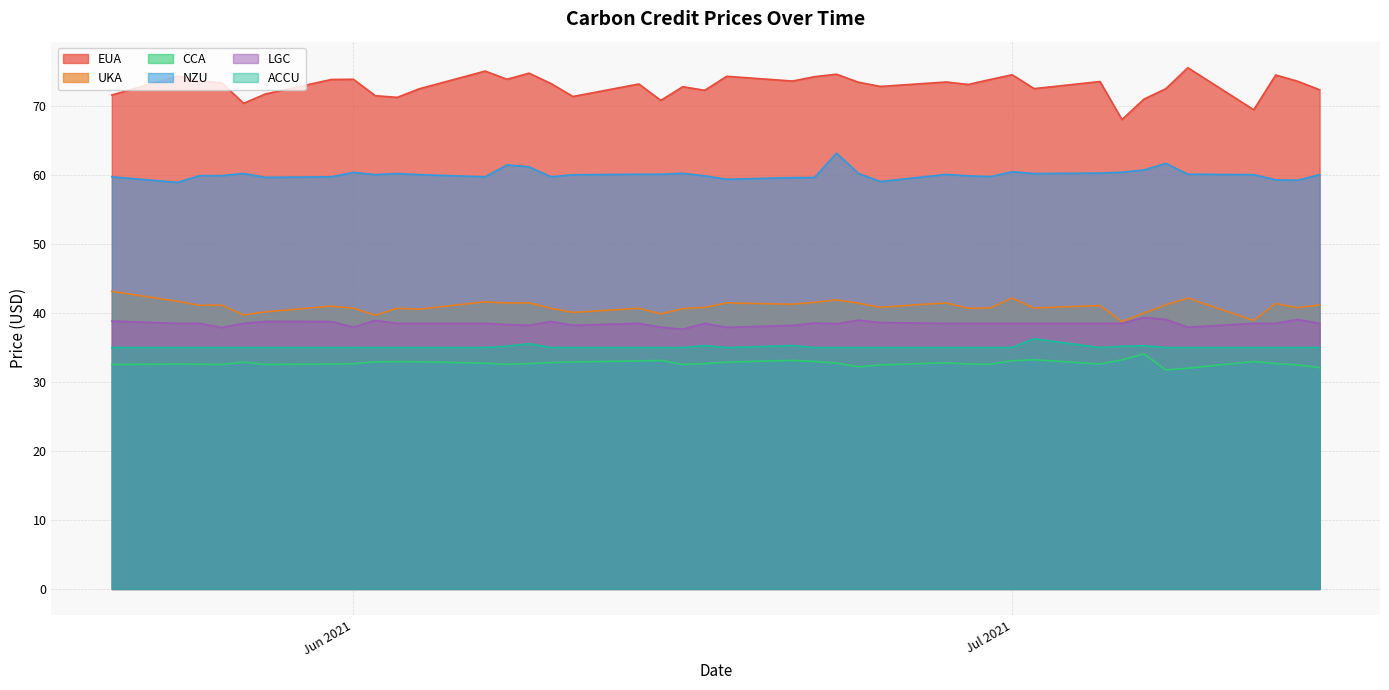

True or false: NZU and UKA intersect in this chart.

False